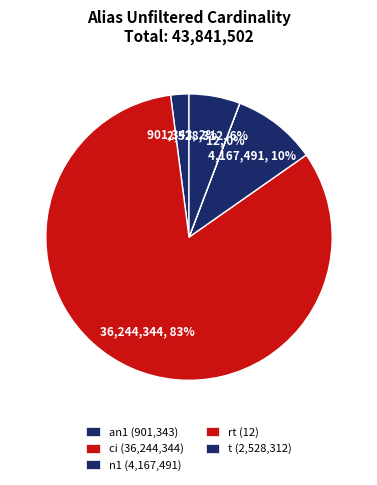

How many slices are in this pie chart?

5